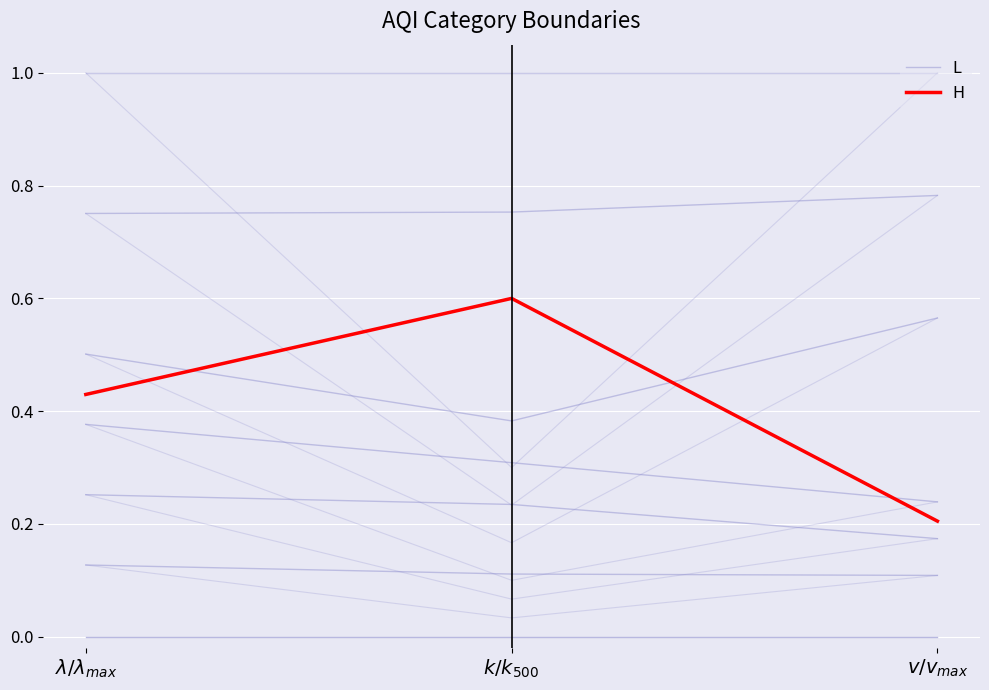

Between $\lambda/\lambda_{max}$ and $v/v_{max}$, which is larger?

$\lambda/\lambda_{max}$